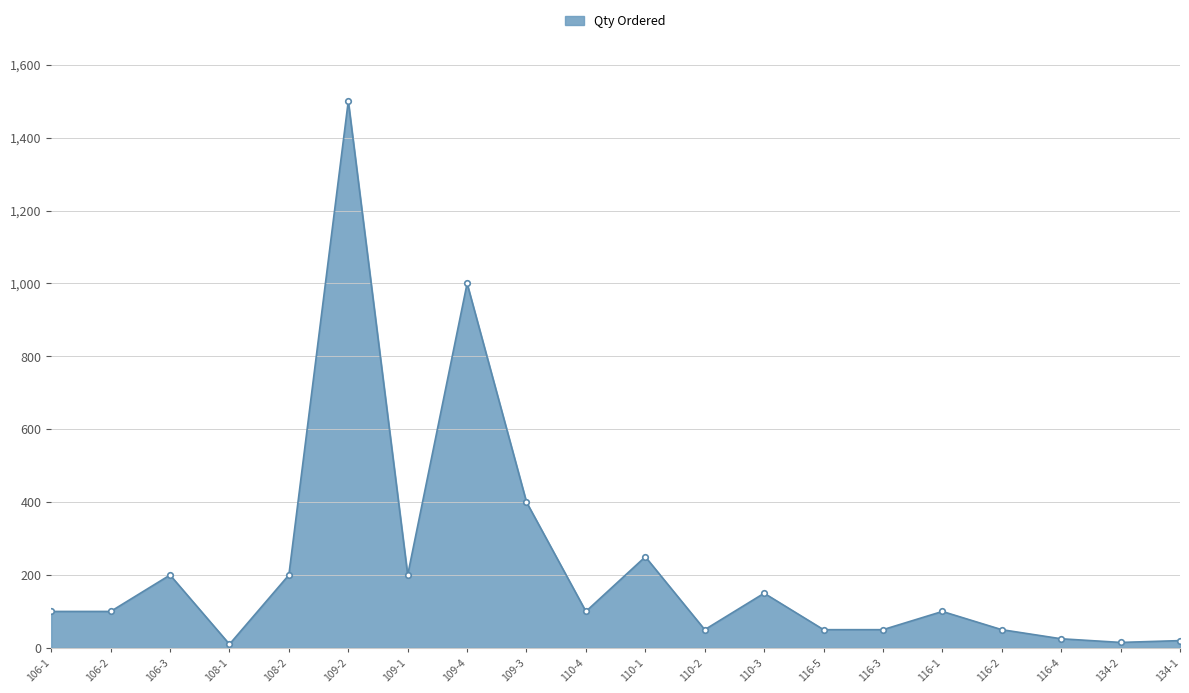

The value at 109-1 is 200. True or false?

True